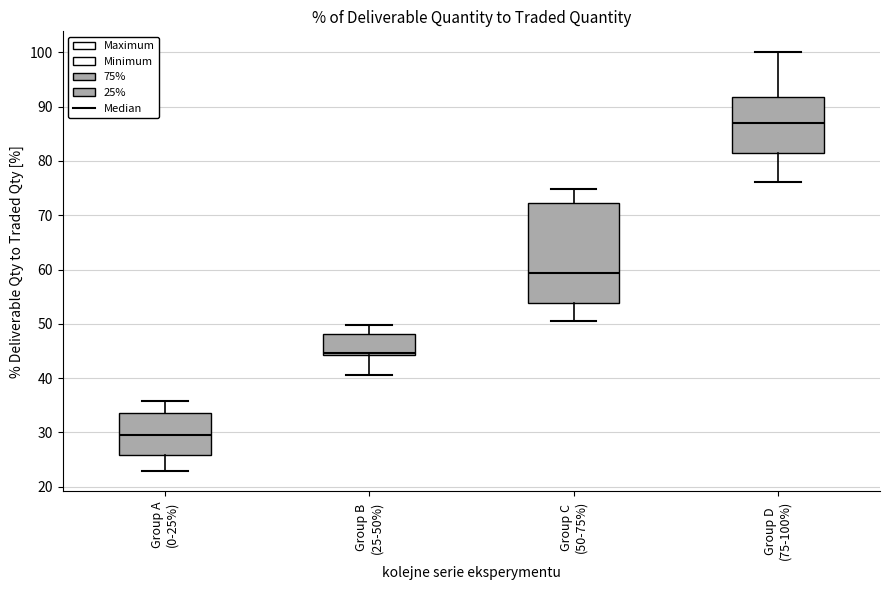

Which box is the tallest, from its lower edge to its upper edge?

Group C (50-75%)